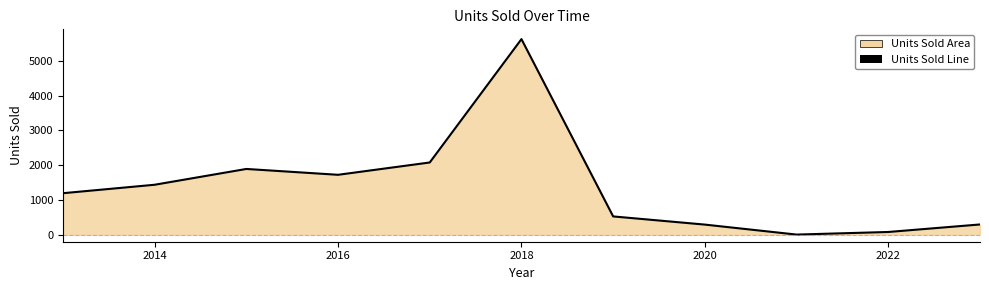

True or false: the data shows 1146 at 2018.

False